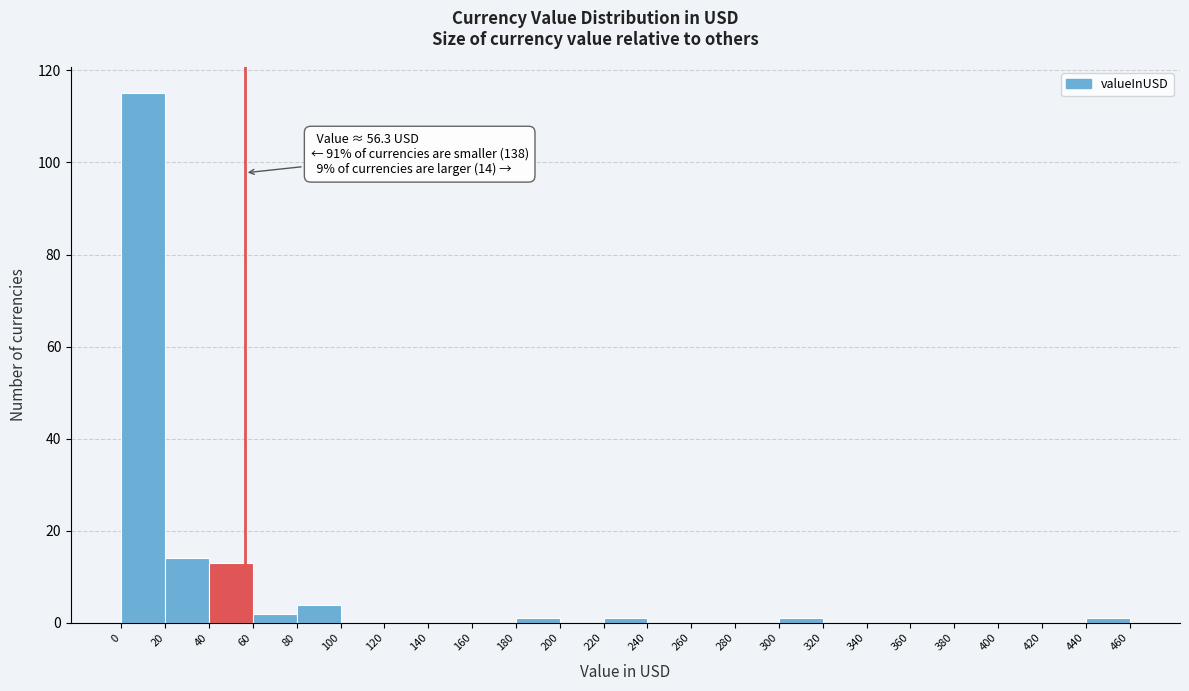

Over which range of the x-axis is the bar tallest?

0 to 20